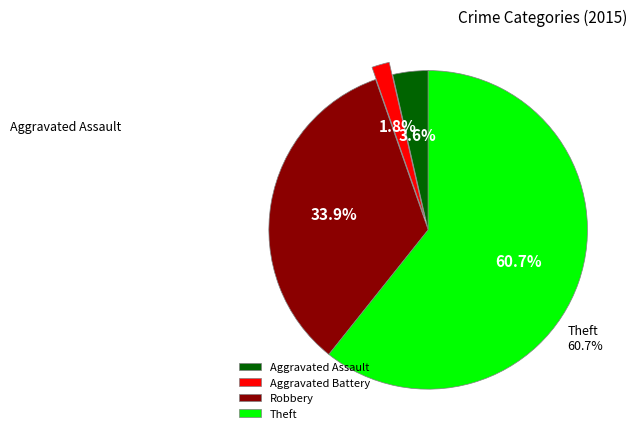

Which category accounts for the majority?

Theft